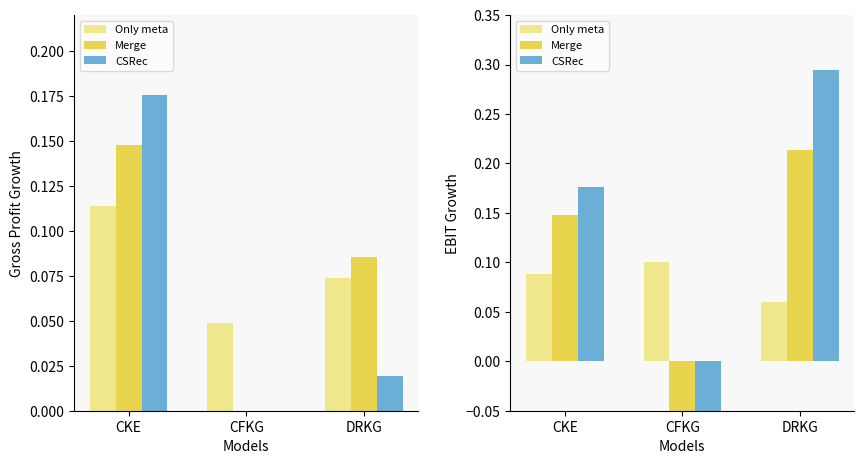

Which label corresponds to the largest value in the chart?

DRKG